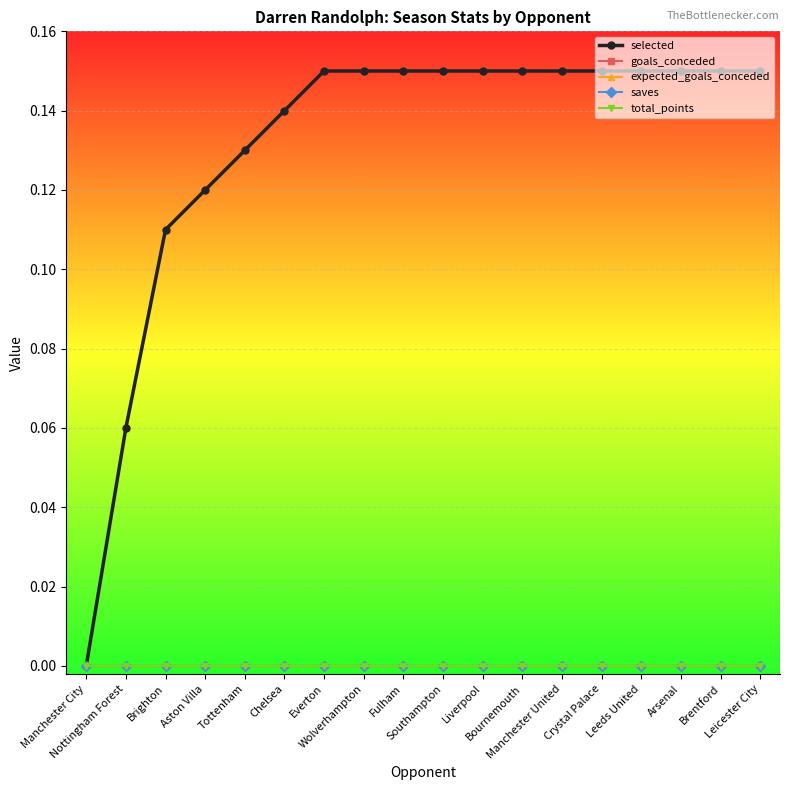

Which series has the largest range (max minus min)?

selected